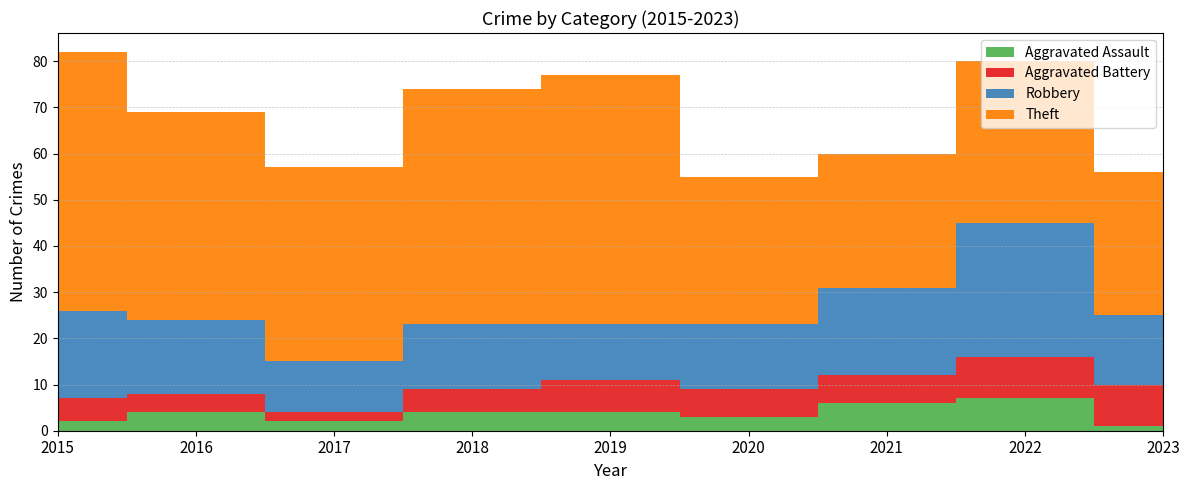

Reading left to right, list all the values displayed in this chart.

Aggravated Assault: 2015=2	2016=4	2017=2	2018=4	2019=4	2020=3	2021=6	2022=7	2023=1
Aggravated Battery: 2015=5	2016=4	2017=2	2018=5	2019=7	2020=6	2021=6	2022=9	2023=9
Robbery: 2015=19	2016=16	2017=11	2018=14	2019=12	2020=14	2021=19	2022=29	2023=15
Theft: 2015=56	2016=45	2017=42	2018=51	2019=54	2020=32	2021=29	2022=35	2023=31